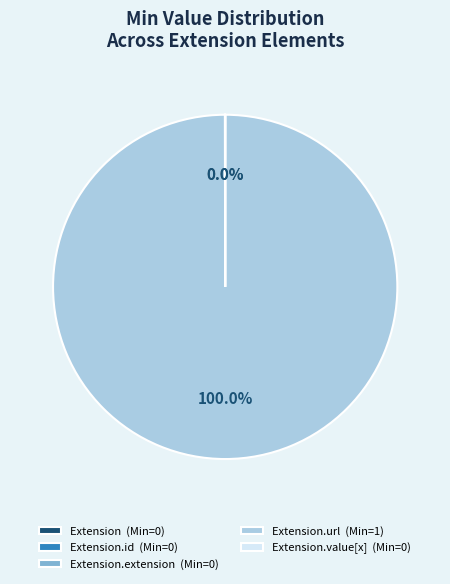

Is Extension.url (Min=1) the majority of the pie?

Yes